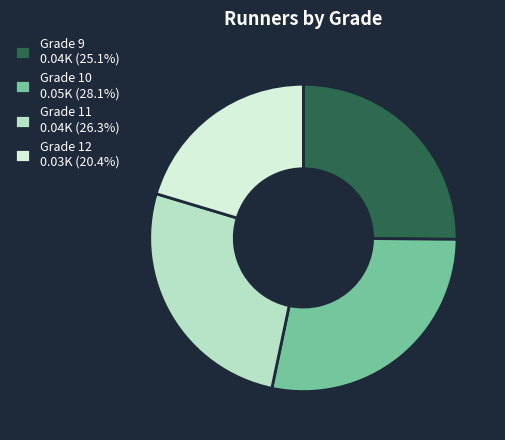

Do Grade 12 0.03K (20.4%) and Grade 9 0.04K (25.1%) together represent more than half of the pie?

No